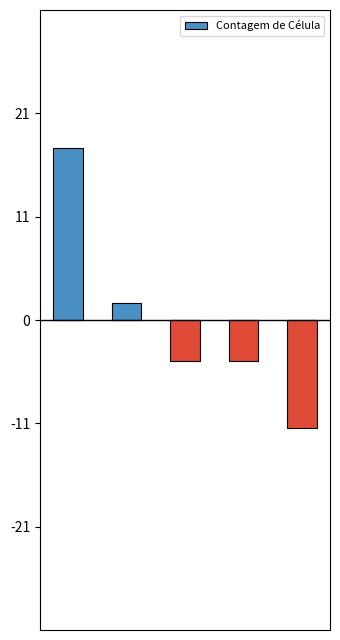

What is the change in value from LETÍCIA to MARCOS?

-7